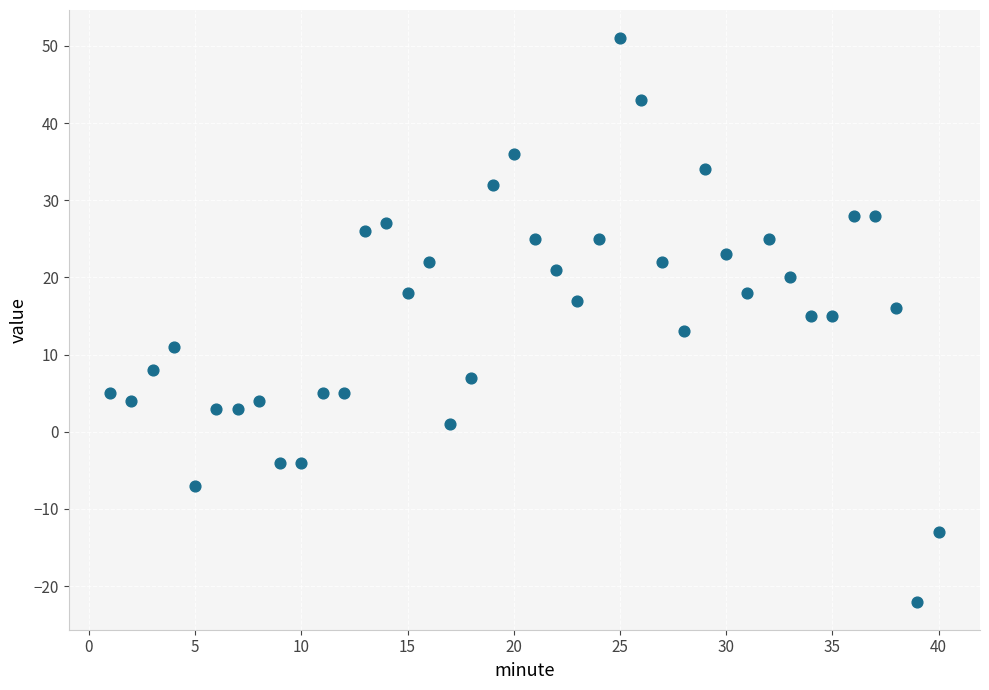

What is the range of Y values (max minus min)?

73